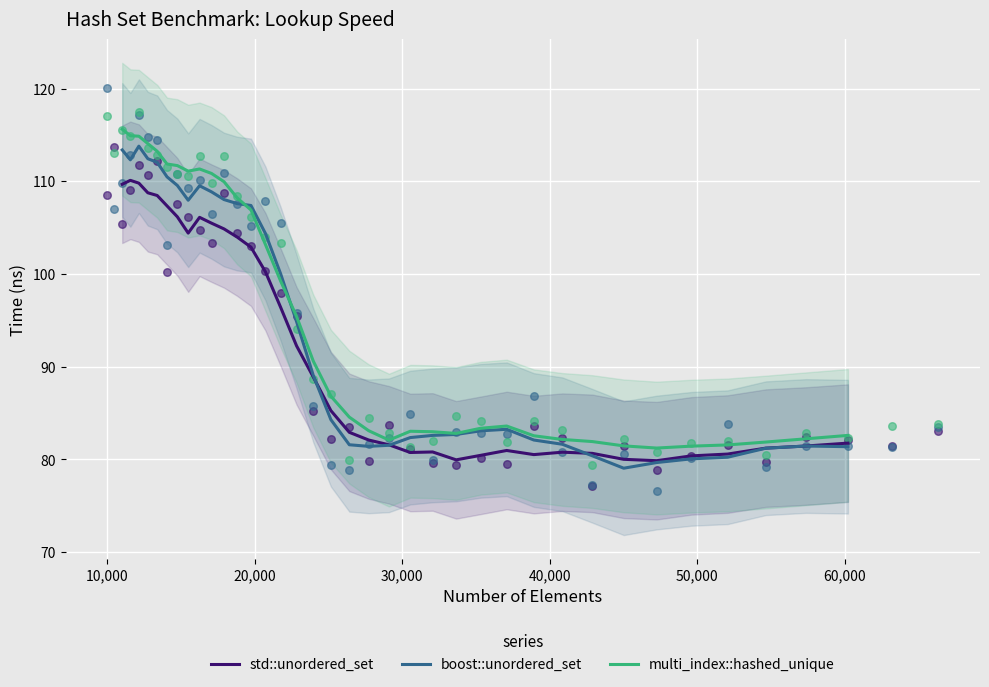

What is the highest value of the std::unordered_set series?

110.1